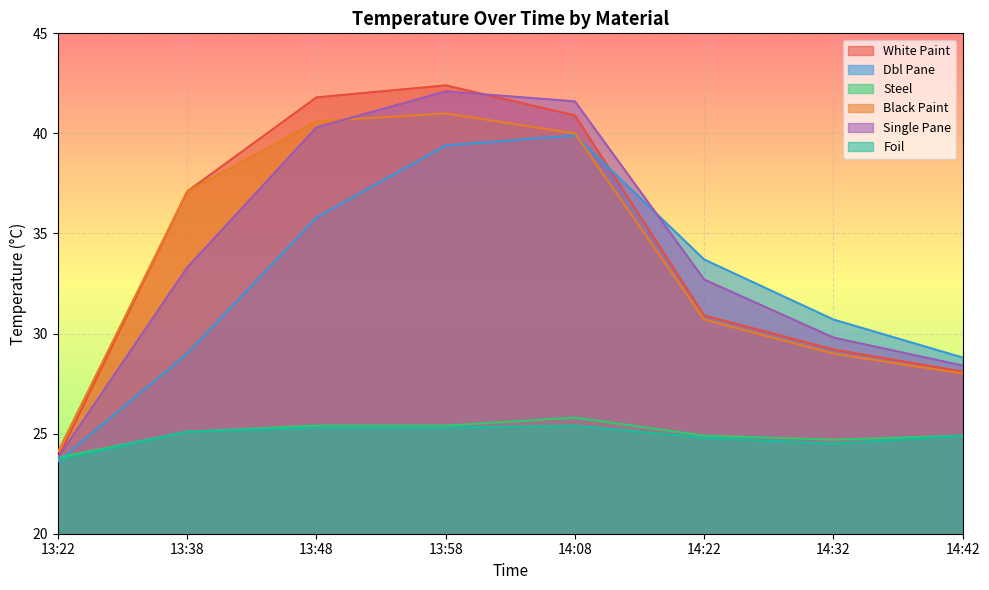

What is the value of the Foil point at the 4th from the left?

25.3